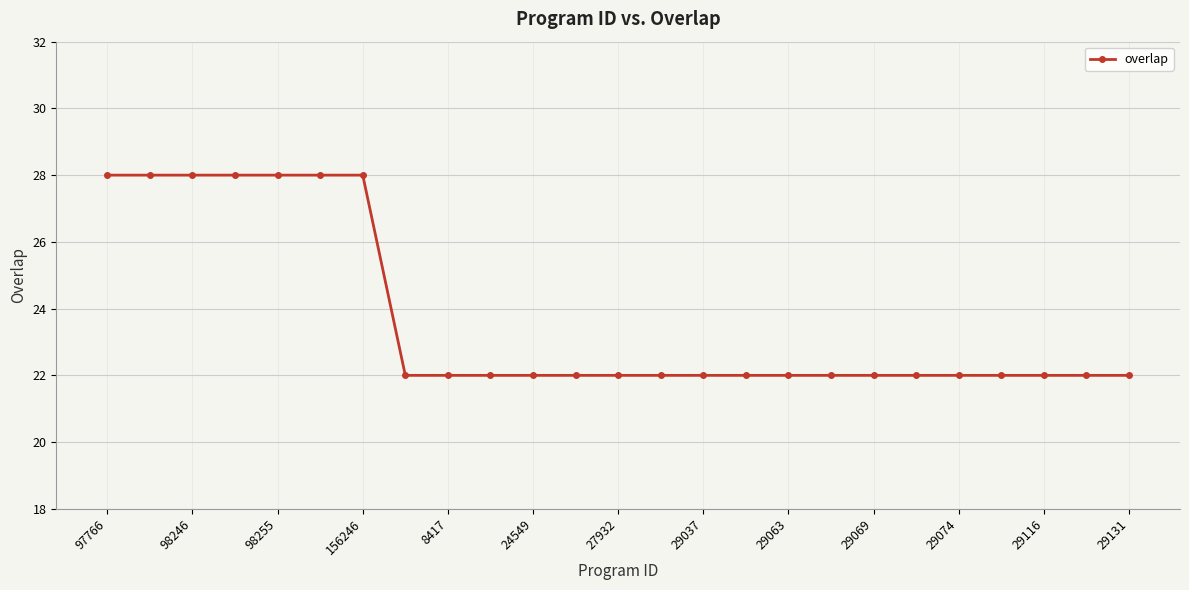

What is the average value?

24